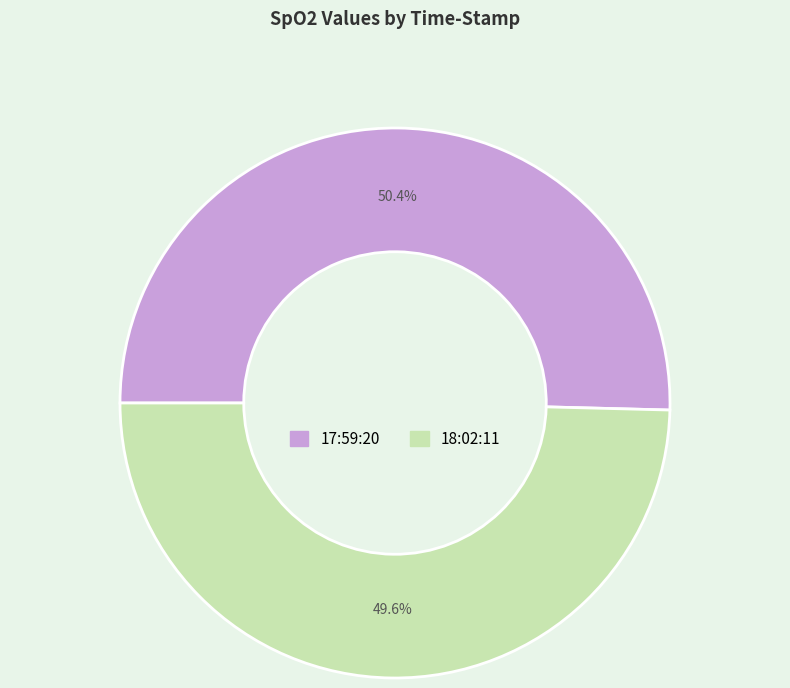

Approximately how many times larger is the value at 17:59:20 compared to 18:02:11?

1.0